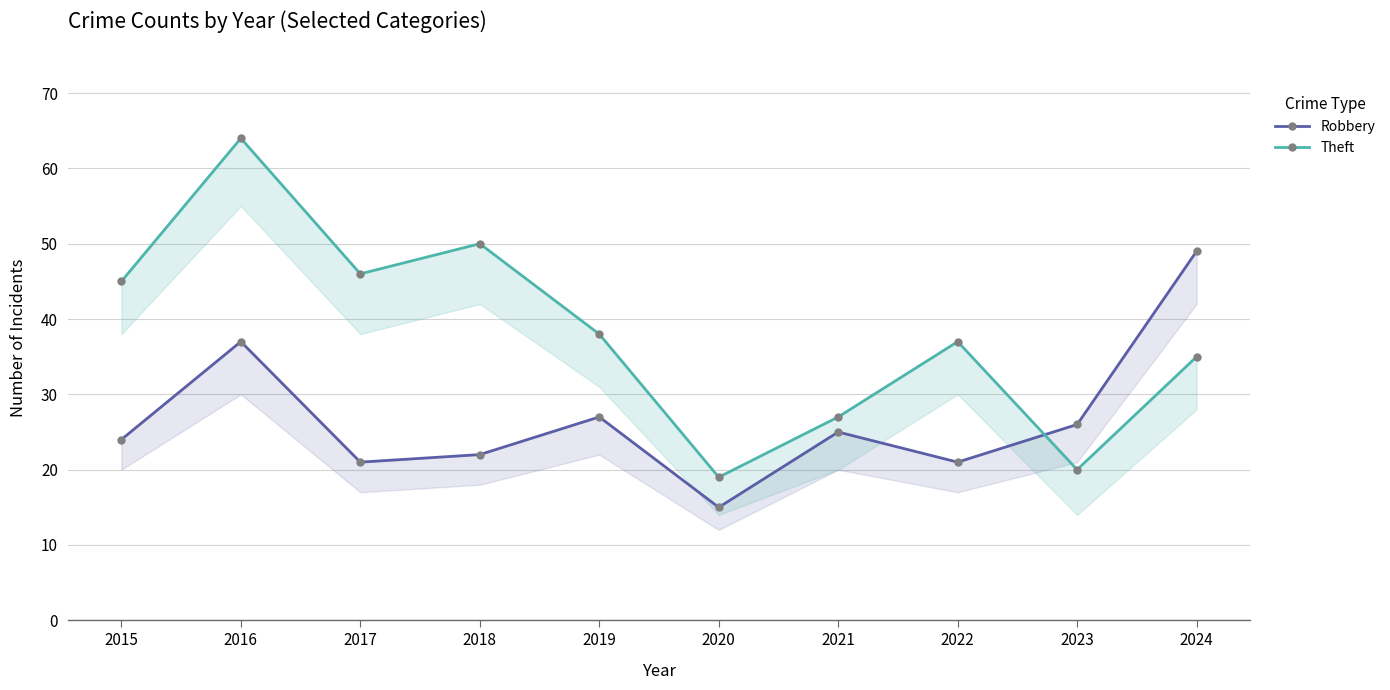

How many lines are shown in the chart?

2